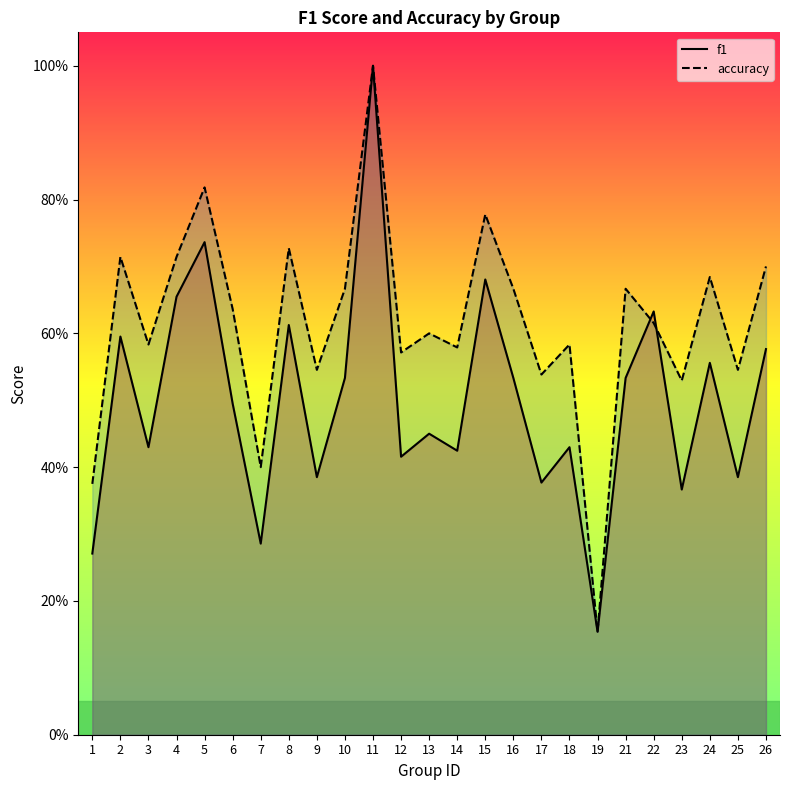

What is the value of the accuracy point at the 11th from the left?

1.0